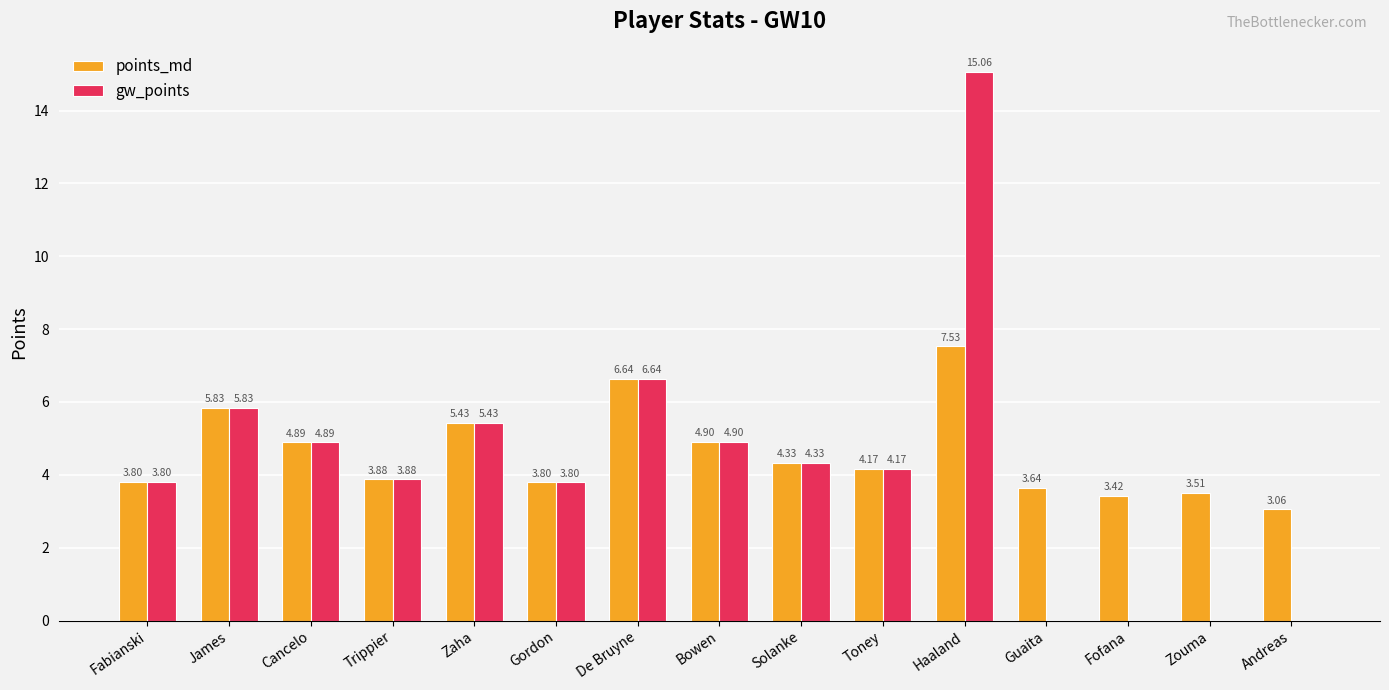

What is the sum of the points_md values at De Bruyne and James?

12.5